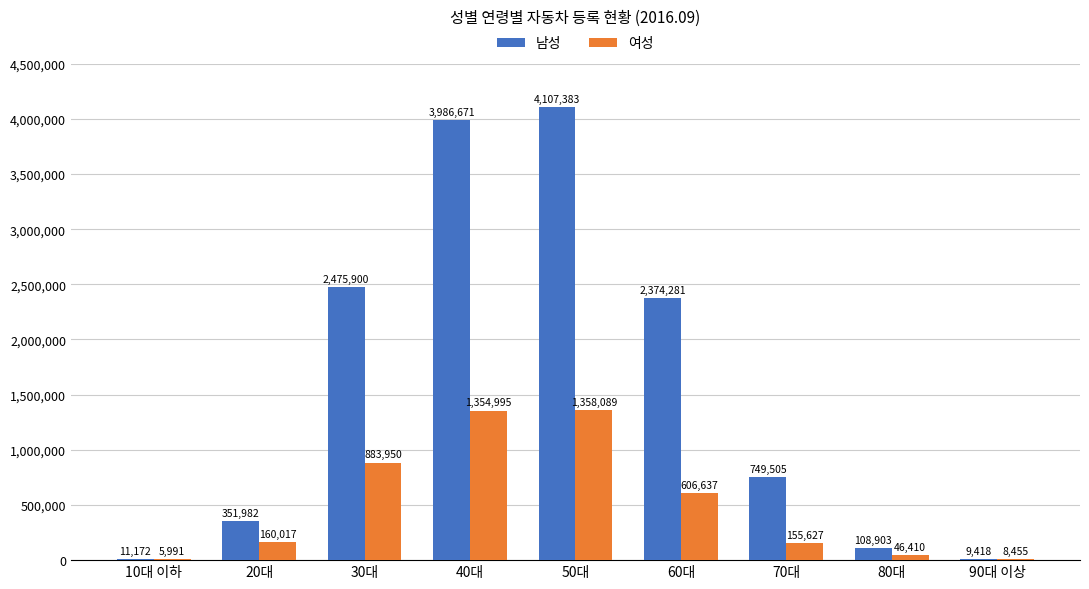

Is it true that 남성 equals 3102339 at 60대?

False